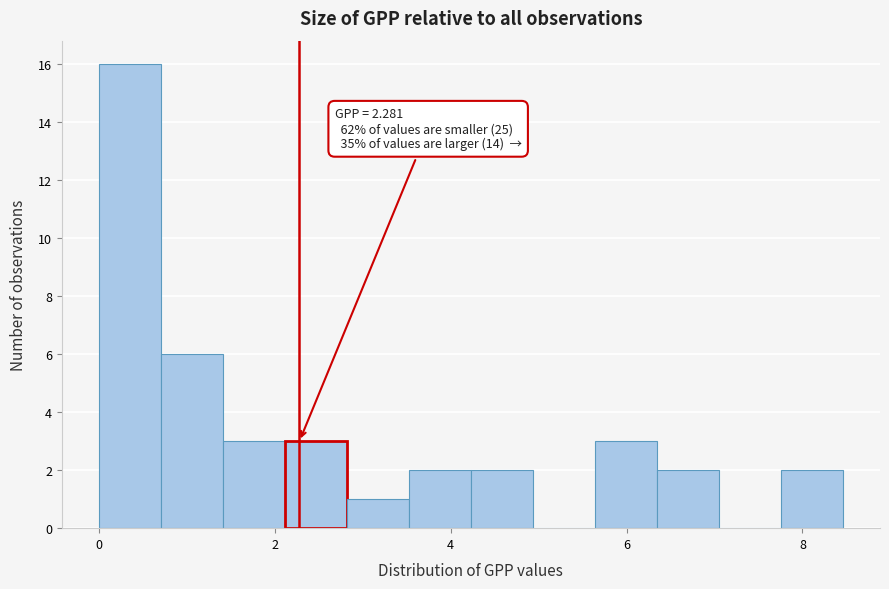

Read against the x-axis, roughly where is the centre of the tallest bar?

0.4